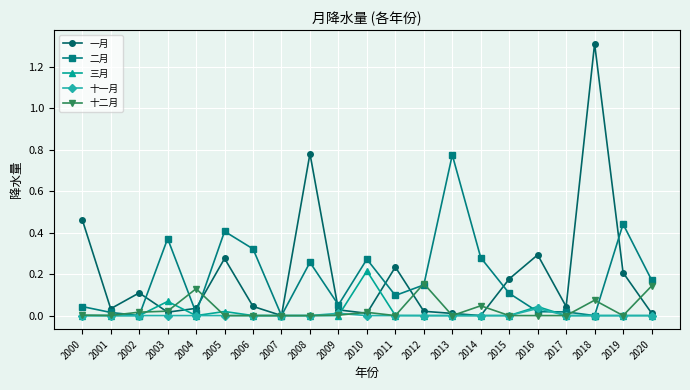

At which label does 一月 reach its peak?

2018